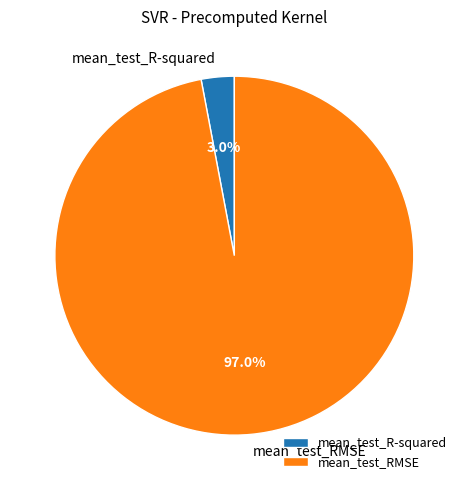

Rank the categories by value from lowest to highest.

mean_test_R-squared, mean_test_RMSE